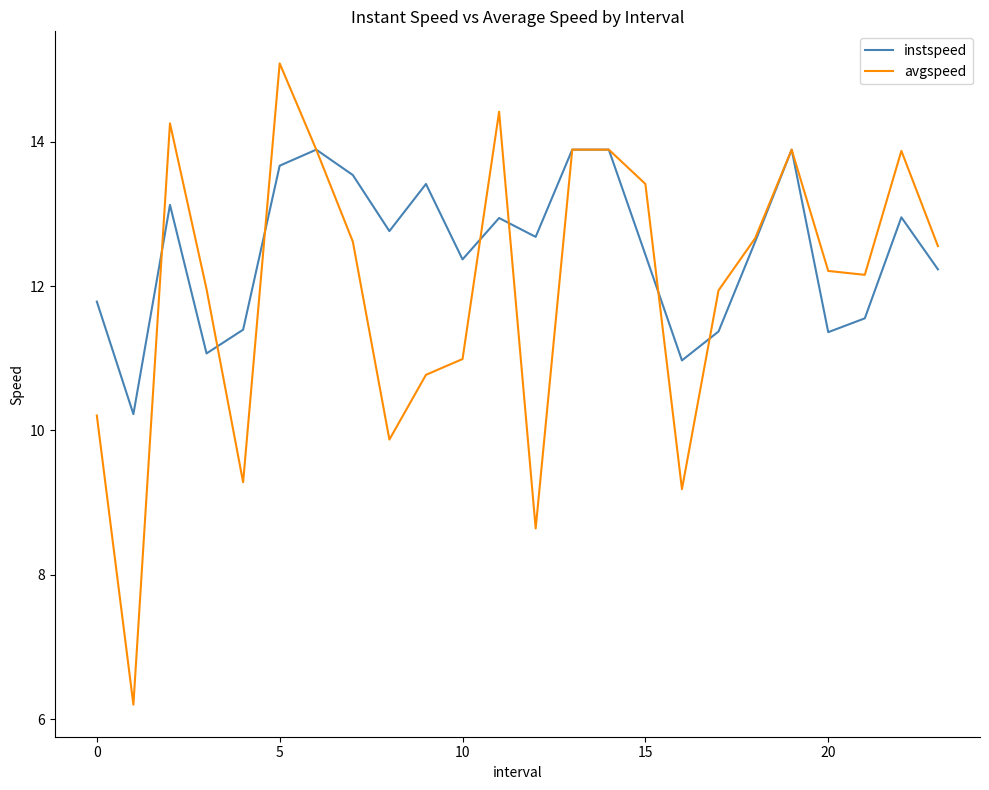

What is the greatest value displayed?

15.1